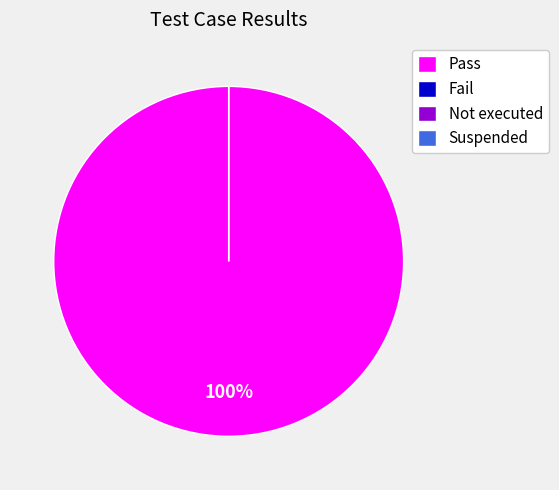

How many segments does this pie chart have?

4